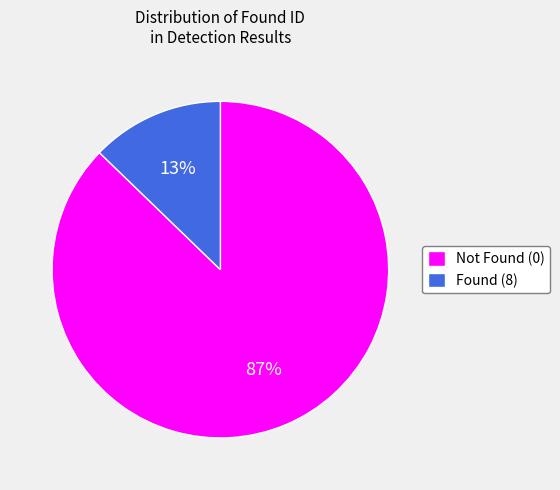

Which category has the smallest portion of the pie?

Found (8)